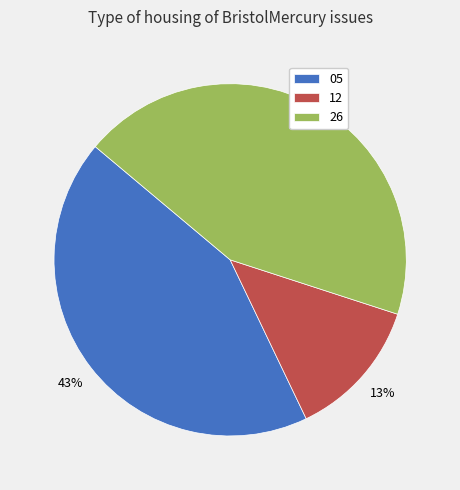

To the nearest percent, what portion does 05 represent?

43%